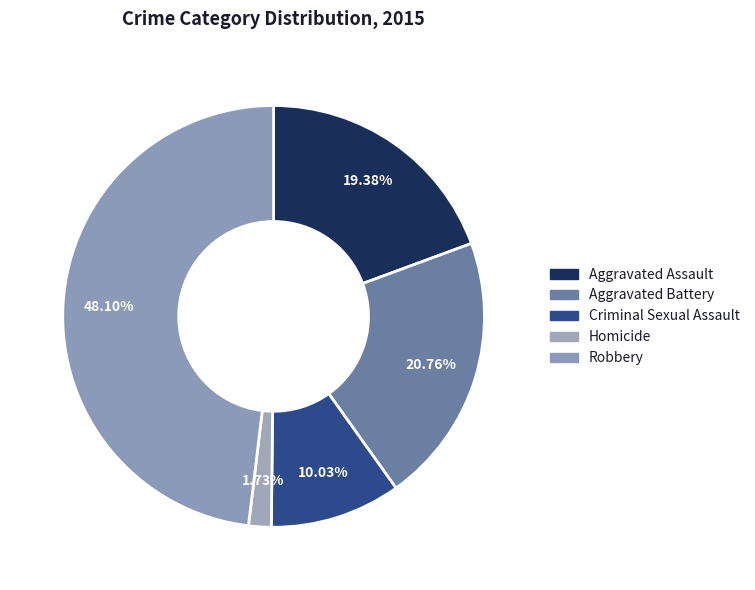

Which category has the smallest portion of the pie?

Homicide